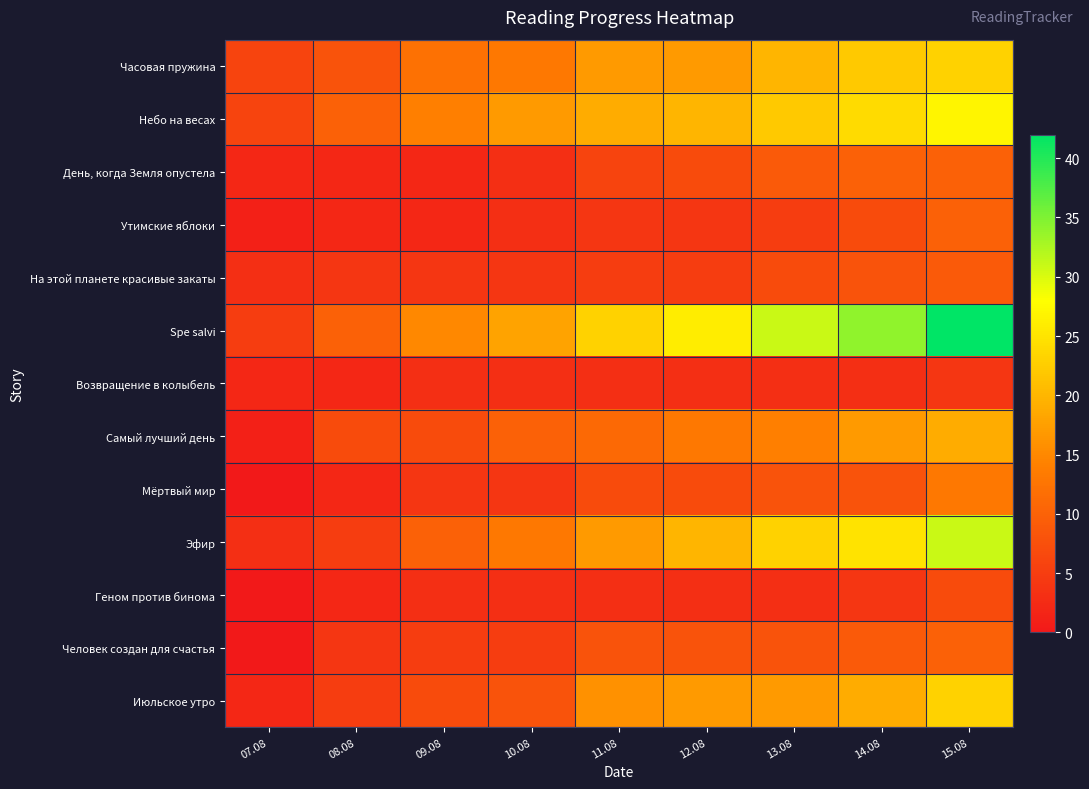

Reading left to right, extract all data points from this chart.

Часовая пружина: 07.08=6	08.08=8	09.08=12	10.08=13	11.08=17	12.08=17	13.08=20	14.08=22	15.08=23
Небо на весах: 07.08=6	08.08=10	09.08=14	10.08=17	11.08=19	12.08=20	13.08=22	14.08=24	15.08=27
День, когда Земля опустела: 07.08=2	08.08=2	09.08=2	10.08=3	11.08=6	12.08=7	13.08=9	14.08=10	15.08=10
Утимские яблоки: 07.08=1	08.08=2	09.08=2	10.08=3	11.08=4	12.08=4	13.08=5	14.08=7	15.08=10
На этой планете красивые закаты: 07.08=3	08.08=4	09.08=4	10.08=4	11.08=5	12.08=5	13.08=7	14.08=8	15.08=9
Spe salvi: 07.08=5	08.08=10	09.08=15	10.08=18	11.08=23	12.08=26	13.08=31	14.08=34	15.08=42
Возвращение в колыбель: 07.08=2	08.08=2	09.08=3	10.08=3	11.08=3	12.08=3	13.08=3	14.08=3	15.08=4
Самый лучший день: 07.08=1	08.08=7	09.08=7	10.08=10	11.08=11	12.08=13	13.08=14	14.08=17	15.08=19
Мёртвый мир: 07.08=0	08.08=2	09.08=4	10.08=4	11.08=7	12.08=7	13.08=8	14.08=8	15.08=13
Эфир: 07.08=3	08.08=5	09.08=10	10.08=13	11.08=17	12.08=20	13.08=23	14.08=25	15.08=31
Геном против бинома: 07.08=0	08.08=2	09.08=3	10.08=3	11.08=3	12.08=3	13.08=3	14.08=4	15.08=7
Человек создан для счастья: 07.08=0	08.08=4	09.08=5	10.08=5	11.08=8	12.08=8	13.08=8	14.08=9	15.08=10
Июльское утро: 07.08=2	08.08=5	09.08=7	10.08=8	11.08=16	12.08=17	13.08=17	14.08=19	15.08=23